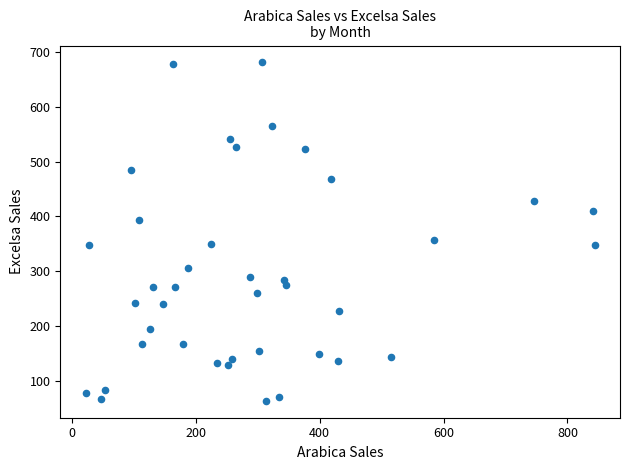

What Y value in the scatter plot is closest to 372?

357.4